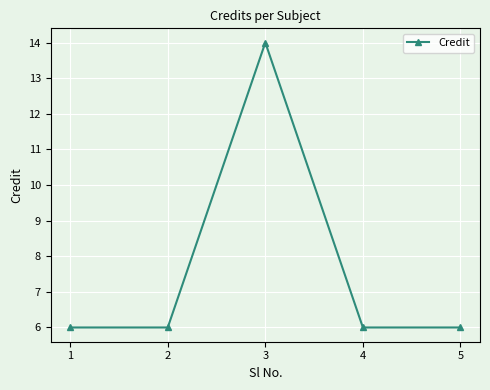

What is the sum of all values?

38